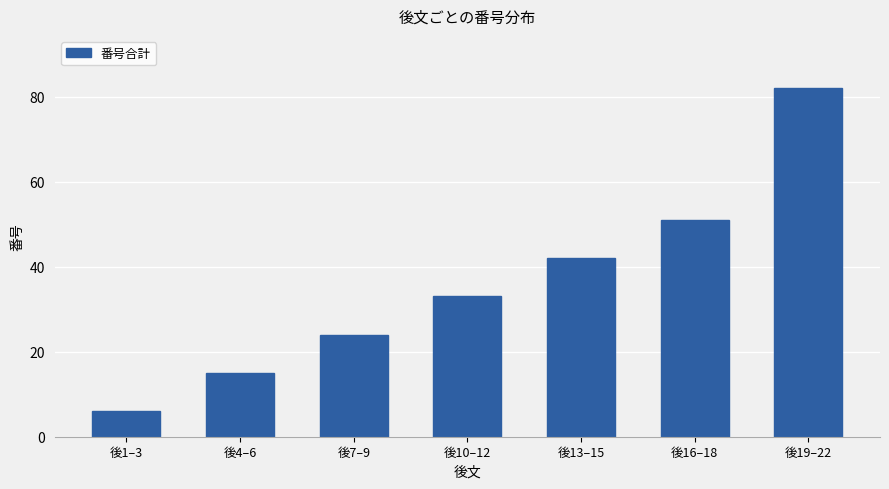

The value at 後10–12 is 57. True or false?

False